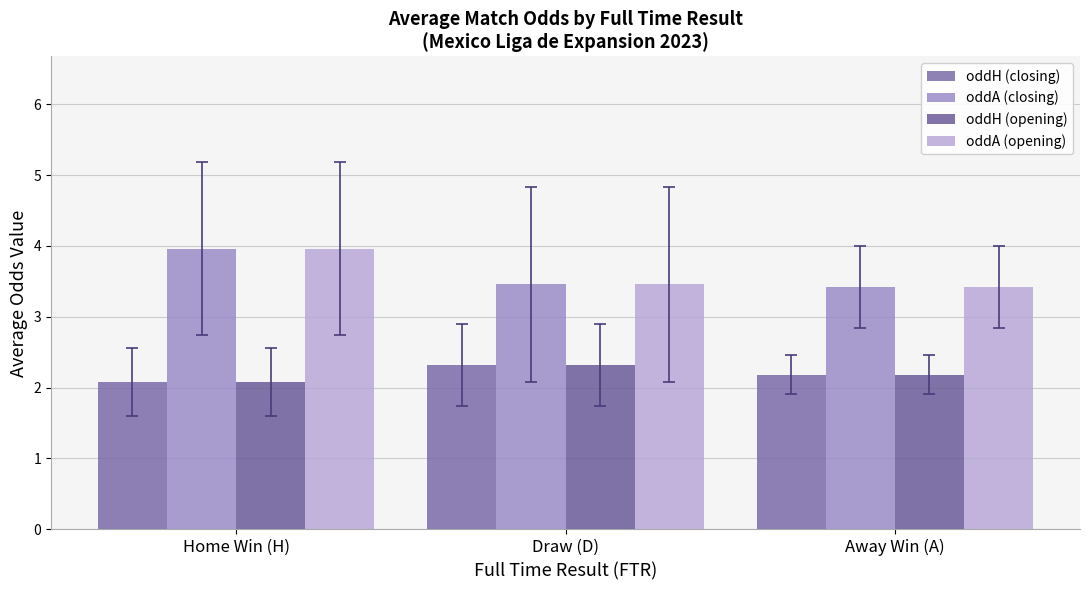

What is the value of the oddH (opening) bar at the 3rd from the left?

2.2